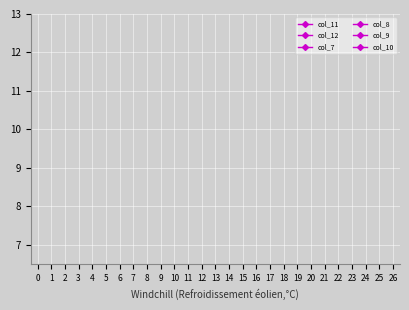

How many data points does each series have?

27